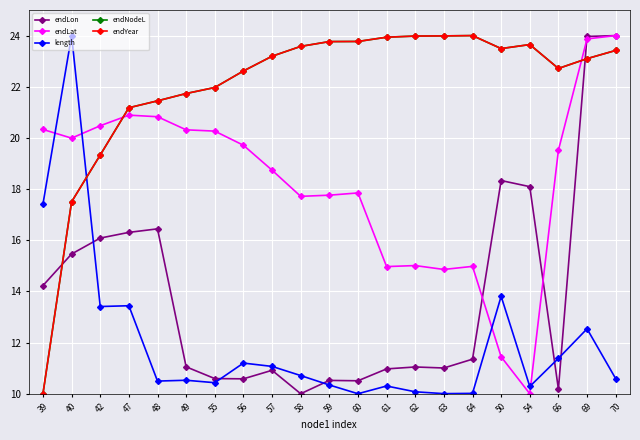

Does the chart have visible grid lines?

Yes